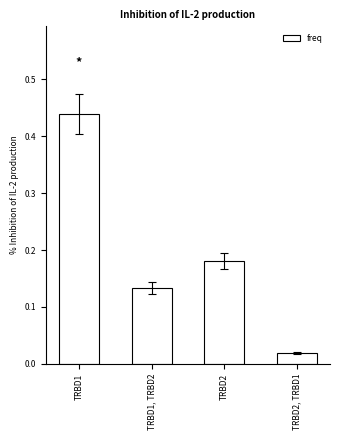

Rank the categories by value from highest to lowest.

TRBD1, TRBD2, TRBD1, TRBD2, TRBD2, TRBD1